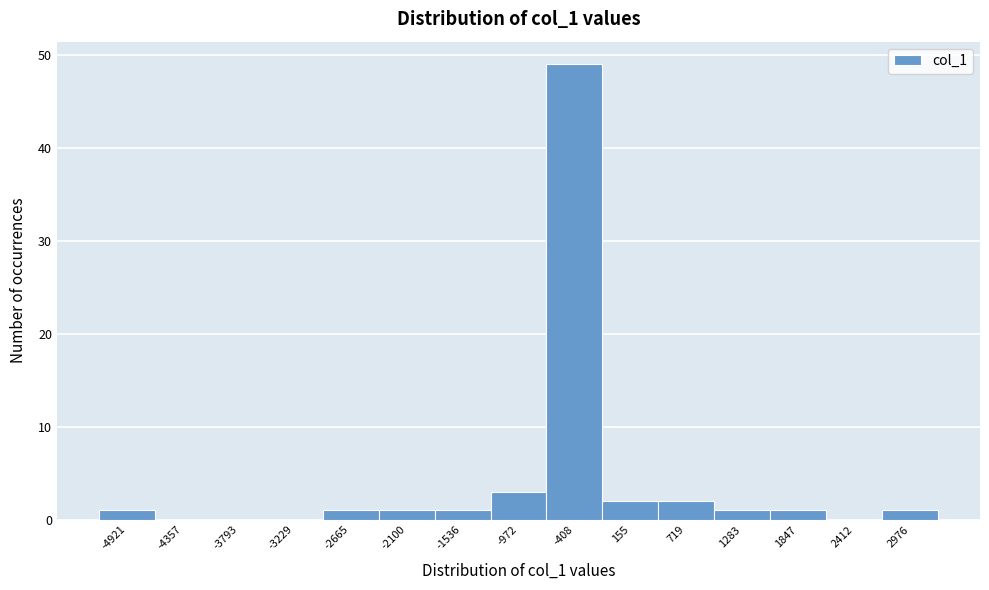

Reading right to left, extract all data points from this chart.

2976=1	2412=0	1847=1	1283=1	719=2	155=2	-408=49	-972=3	-1536=1	-2100=1	-2665=1	-3229=0	-3793=0	-4357=0	-4921=1